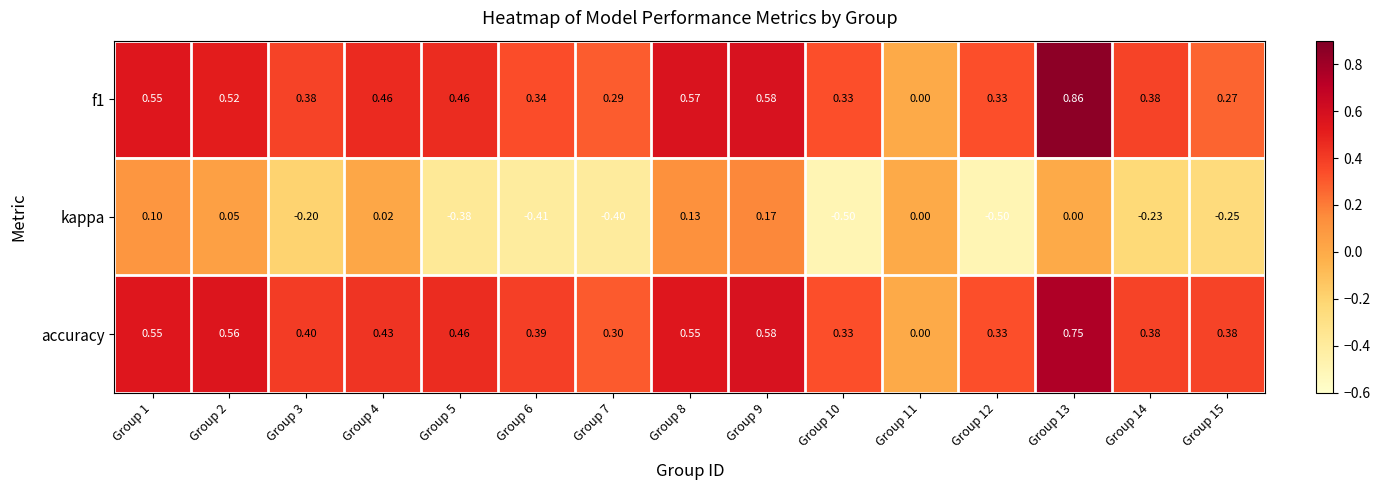

Between Group 2 and Group 6, which series saw the biggest shift?

kappa